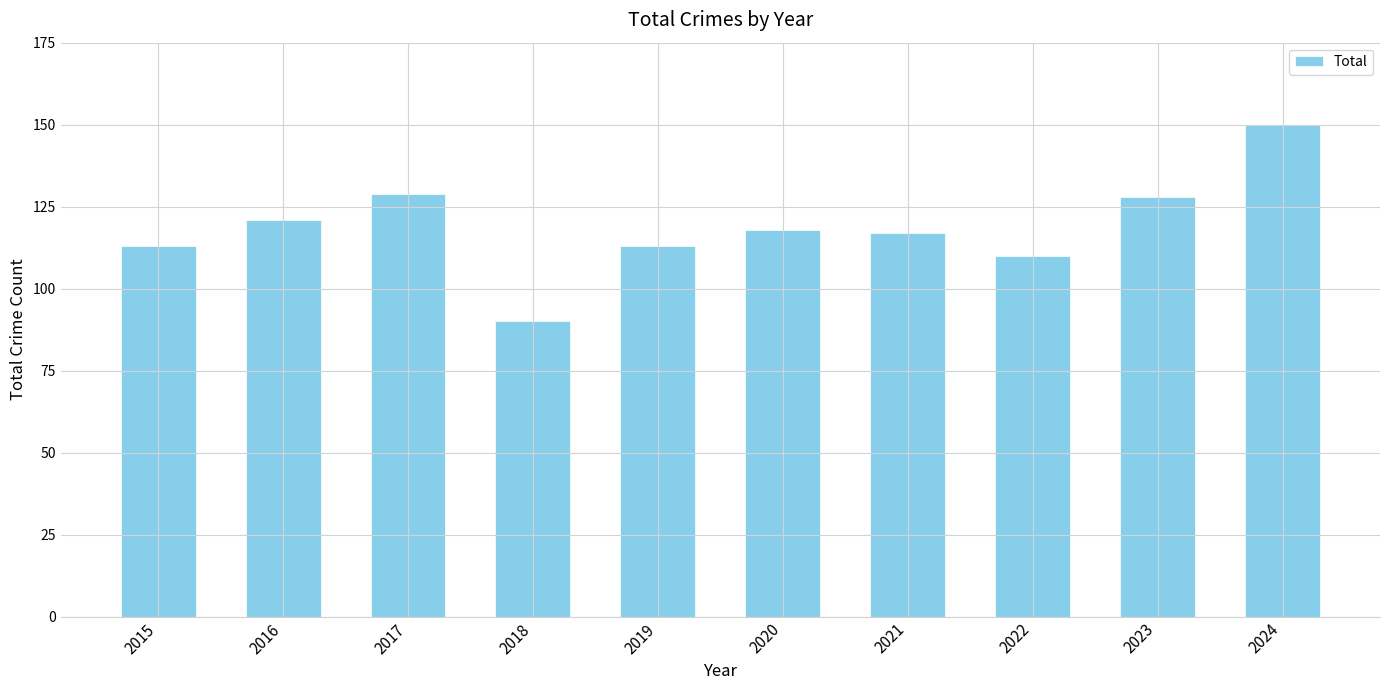

Does the chart contain any negative values?

No